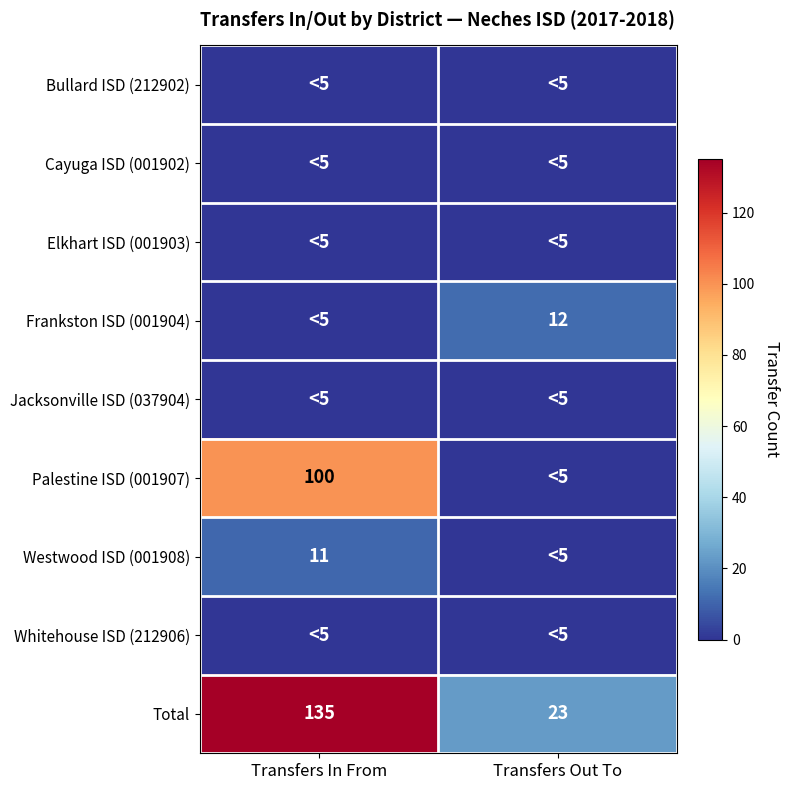

Which label corresponds to the largest value in the chart?

Transfers In From